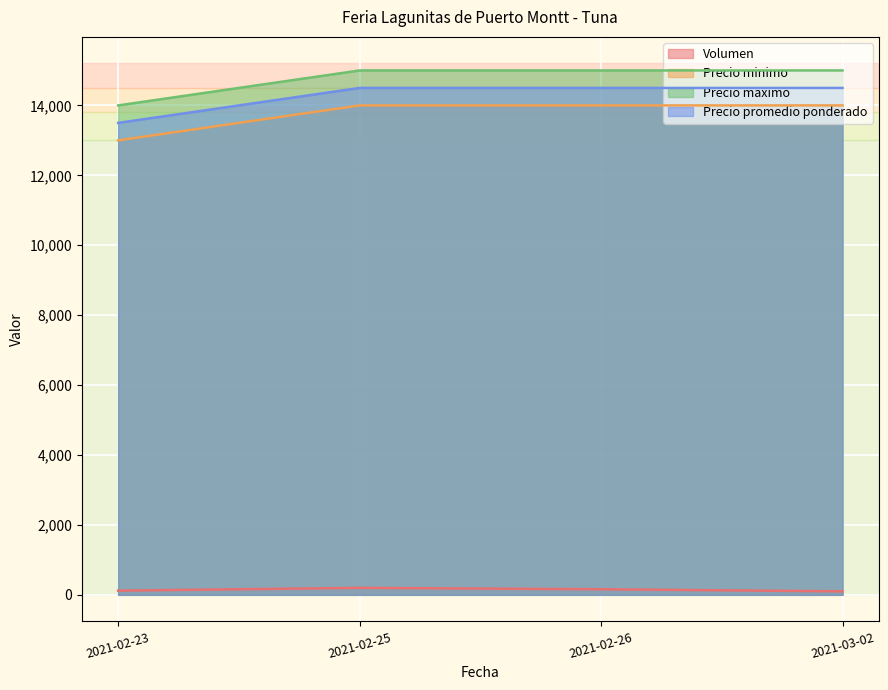

The value of Precio maximo at 2021-02-26 is 9540. True or false?

False